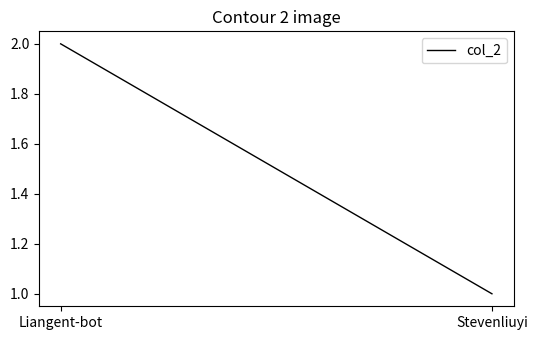

What is the difference between the values at Liangent-bot and Stevenliuyi?

1